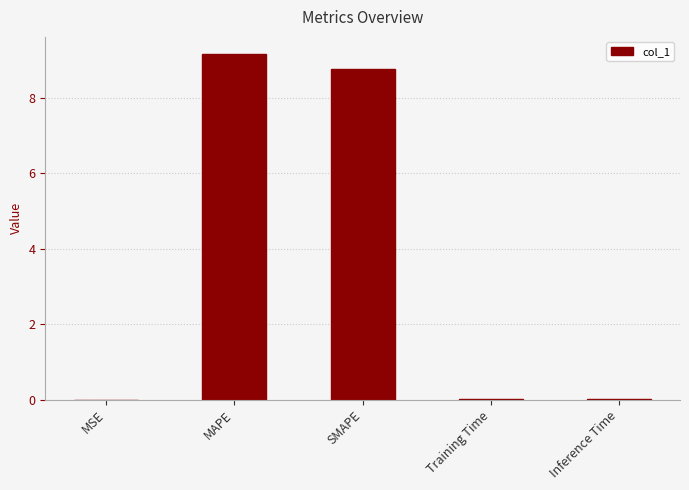

Count the number of categories in the chart.

5